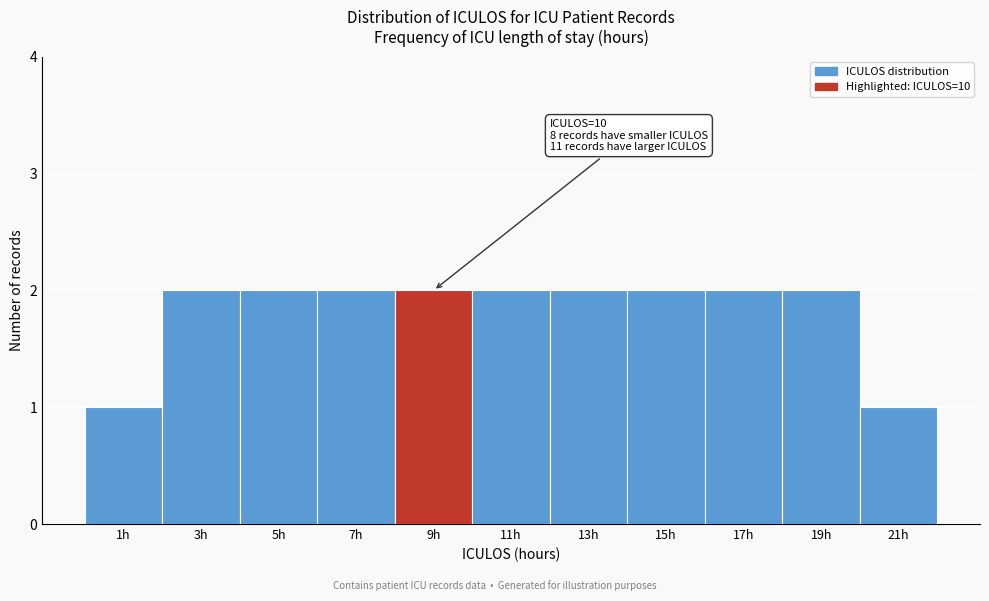

Reading left to right, transcribe all the data shown in this chart.

1h=1	3h=2	5h=2	7h=2	9h=2	11h=2	13h=2	15h=2	17h=2	19h=2	21h=1